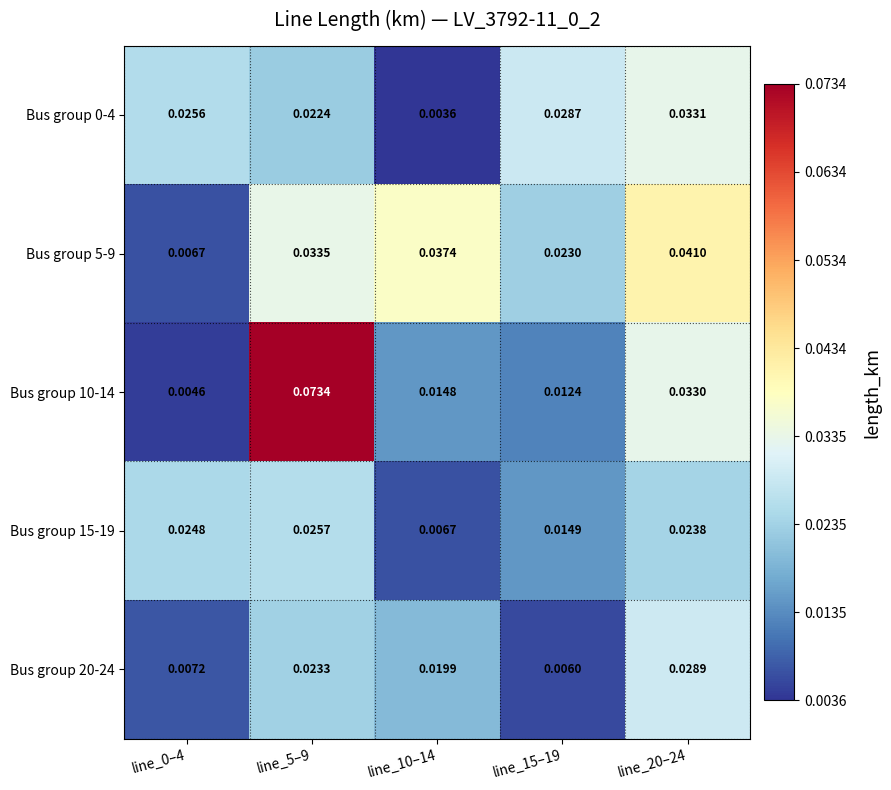

Is the value of Bus group 0-4 at line_20–24 greater than the value of Bus group 10-14 at line_0–4?

Yes